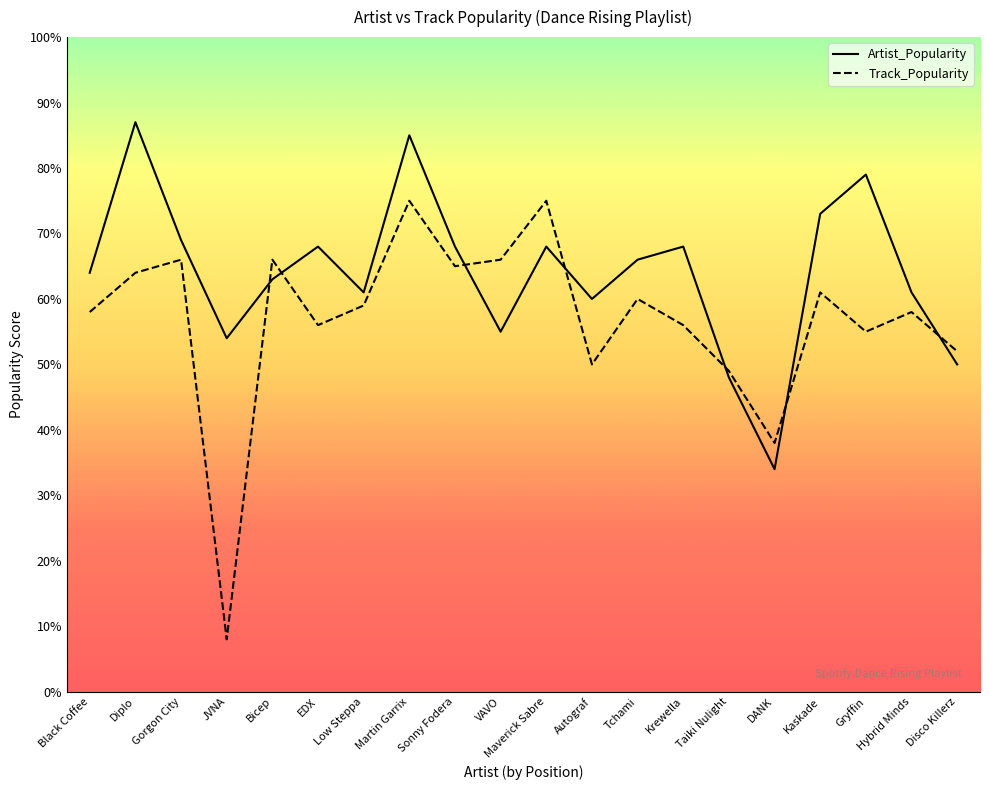

Does the chart have visible grid lines?

No